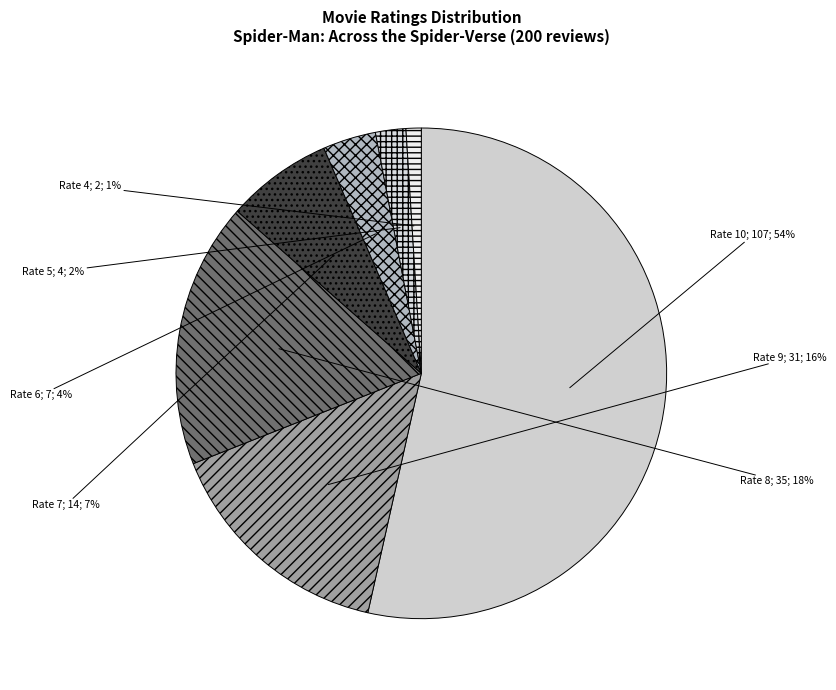

To the nearest percent, what is the difference between the largest and smallest slice percentages?

52%